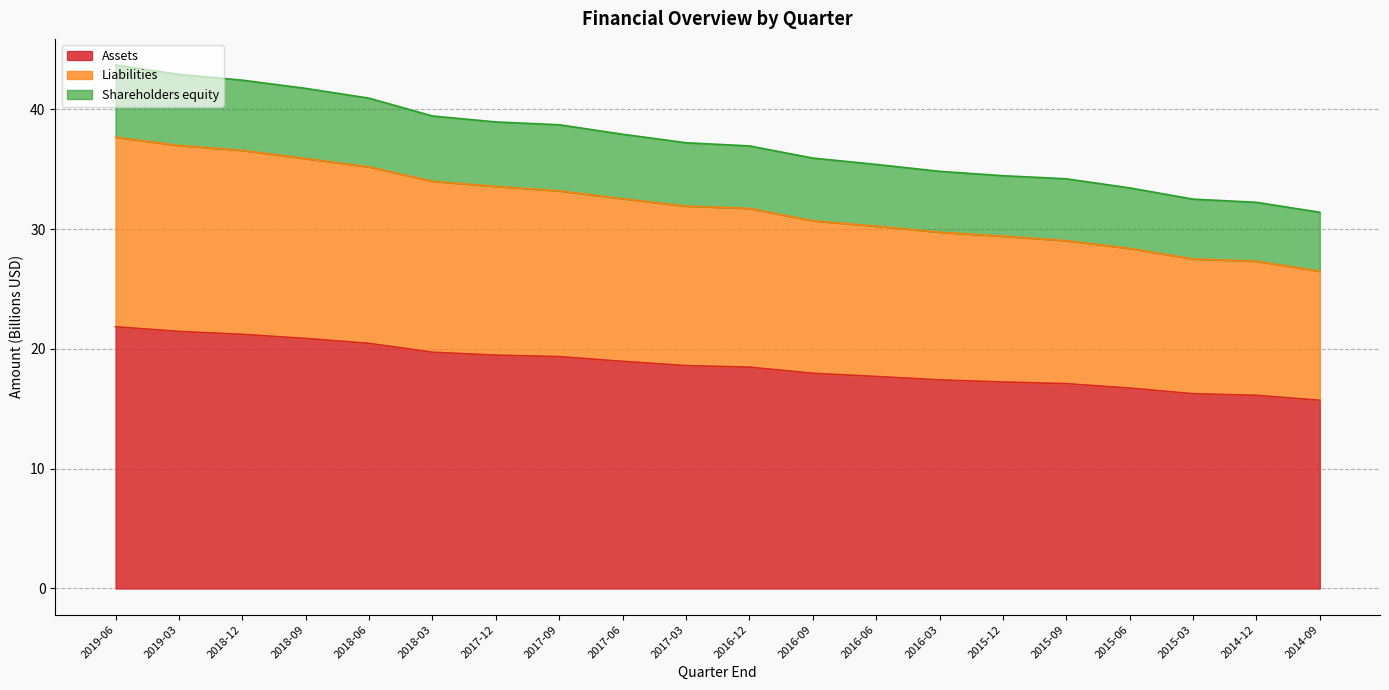

What is the total value across all series at 2017-12?

39.0